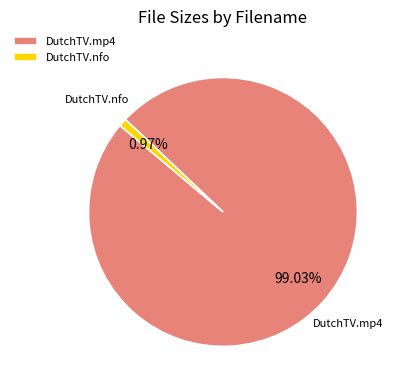

Does any single category account for the majority?

Yes